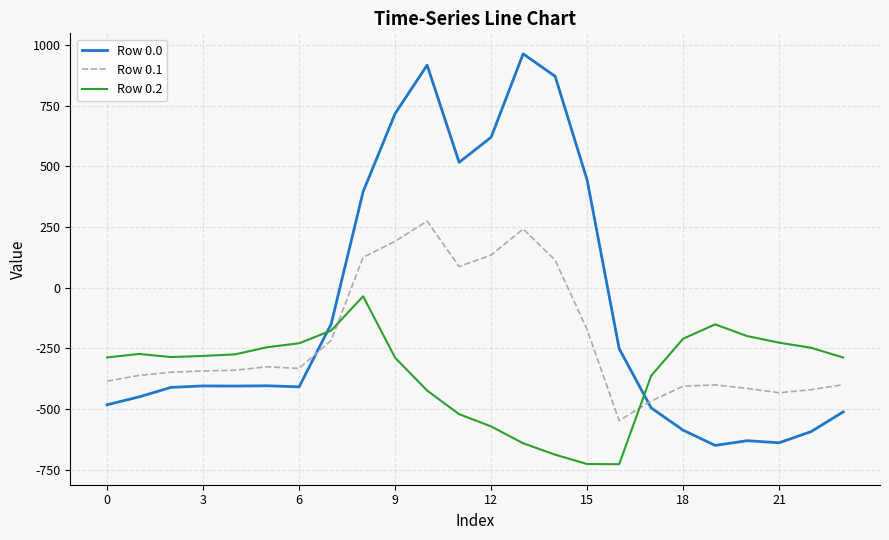

Which series has the widest spread of values?

Row 0.0